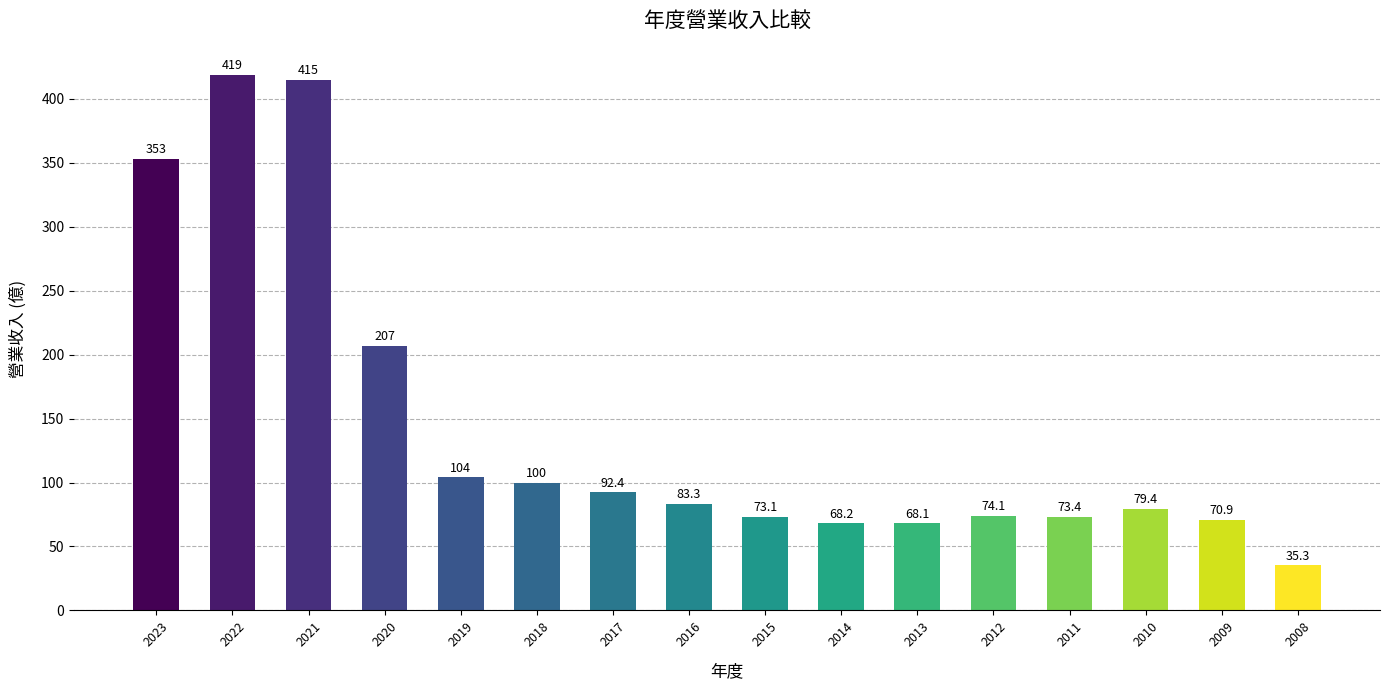

Where is the data nearest to the value 227?

2020